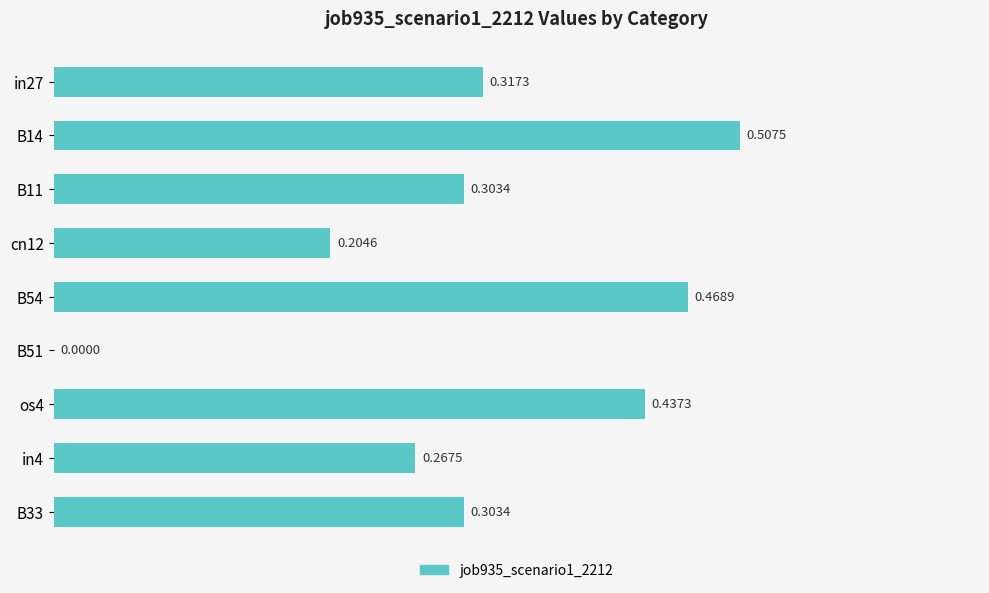

At which label is the value closest to 0?

B51